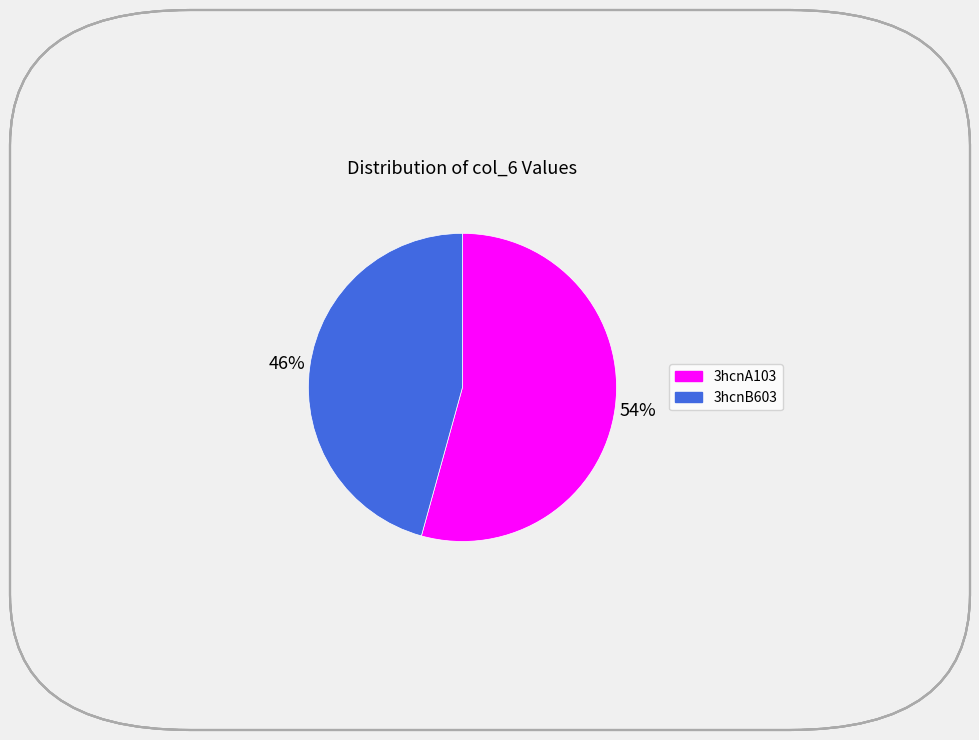

Between 3hcnB603 and 3hcnA103, which is larger?

3hcnA103